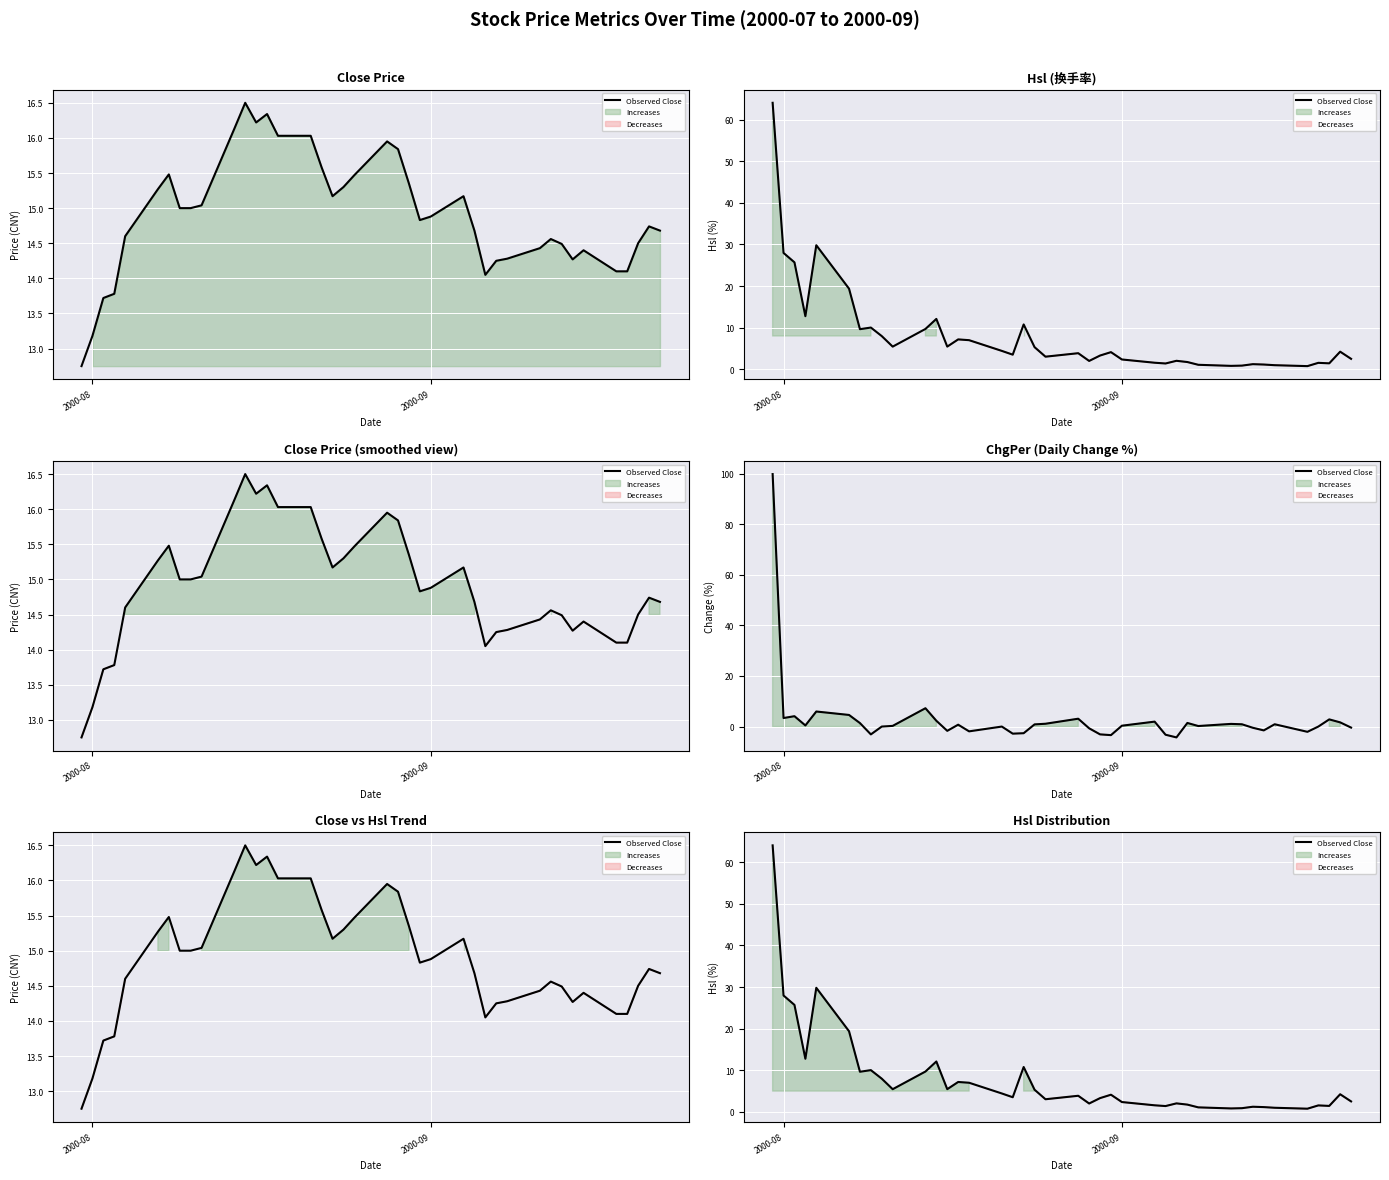

How many categories are shown in the chart?

40